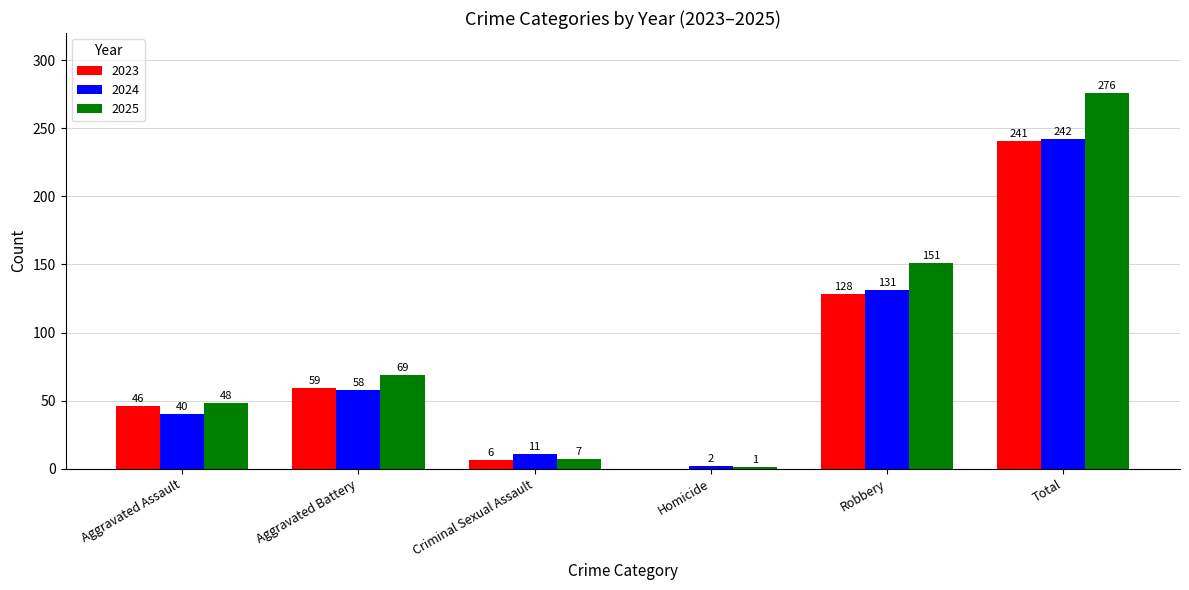

At which category is the sum across all series the highest?

Total